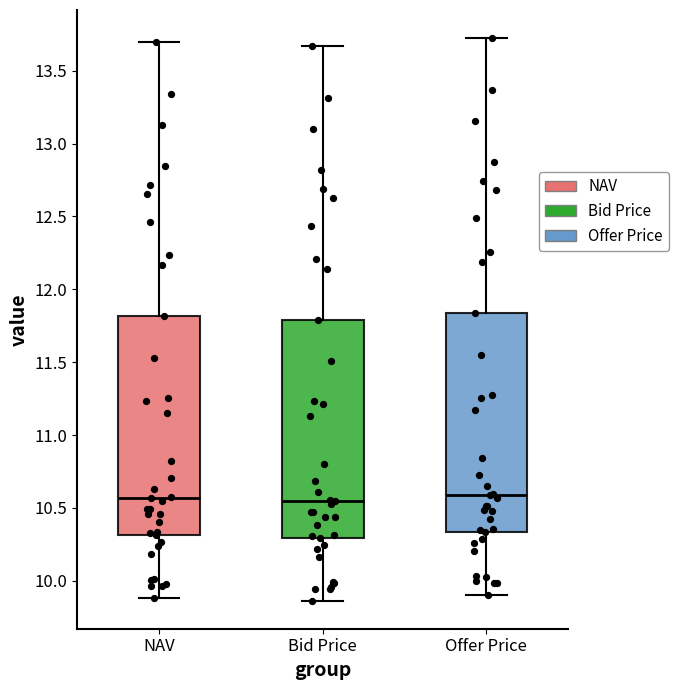

Where does the lower whisker of the box for Bid Price end on the y-axis? The values are not printed on the chart, so give them approximately, as read against the axis.

9.85